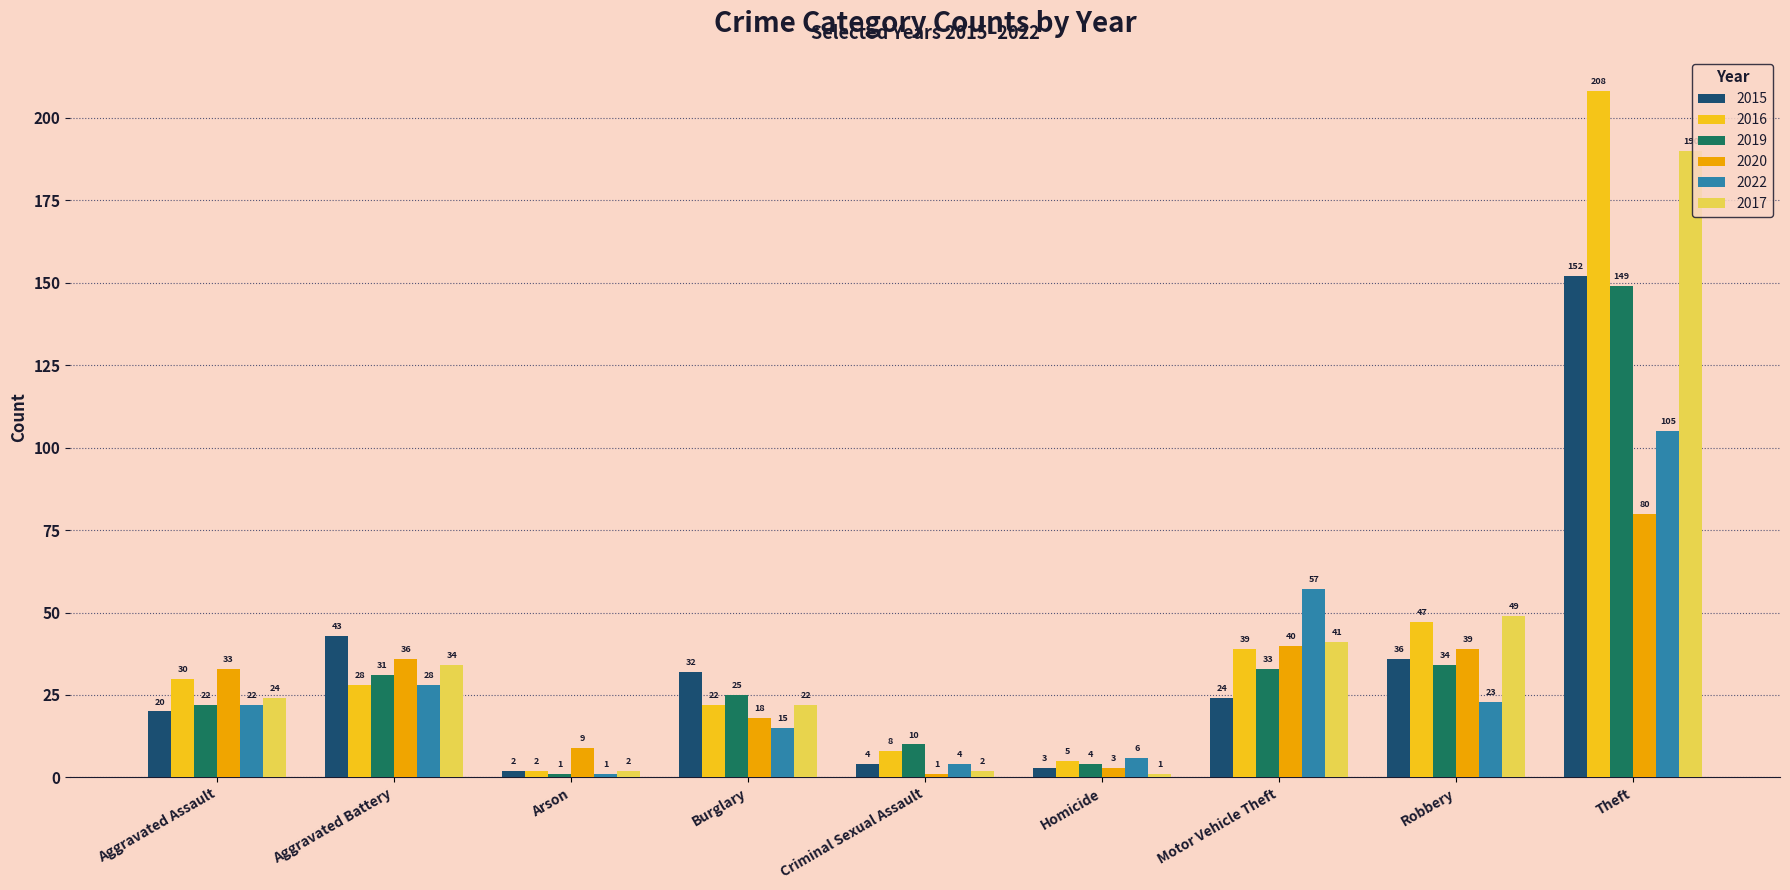

List the series in order of their peak value, highest first.

2016, 2017, 2015, 2019, 2022, 2020